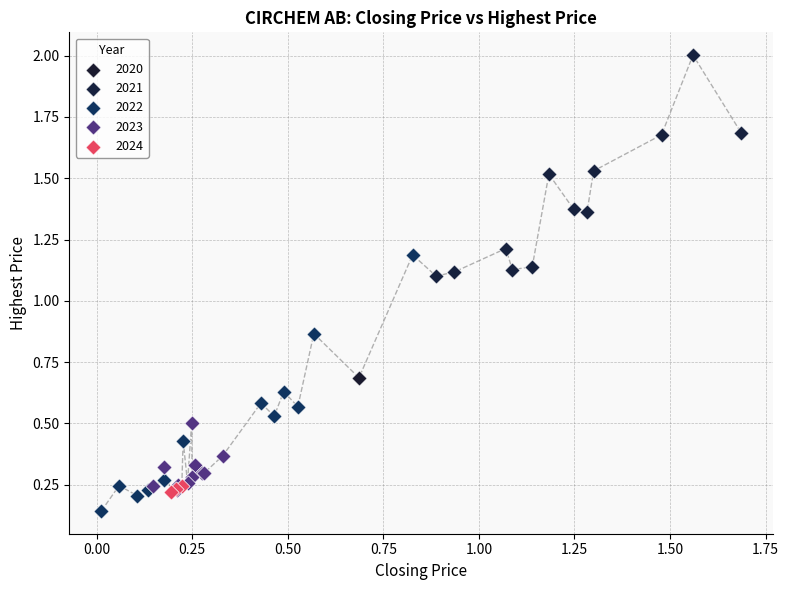

What are all the series names shown in the legend?

2020, 2021, 2022, 2023, 2024